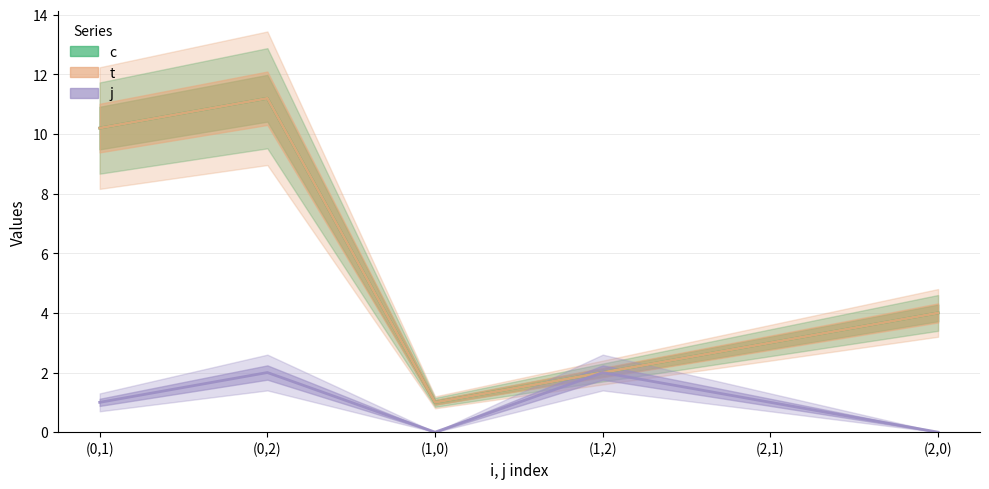

What is the difference between the maximum and second lowest values in the t series?

9.2